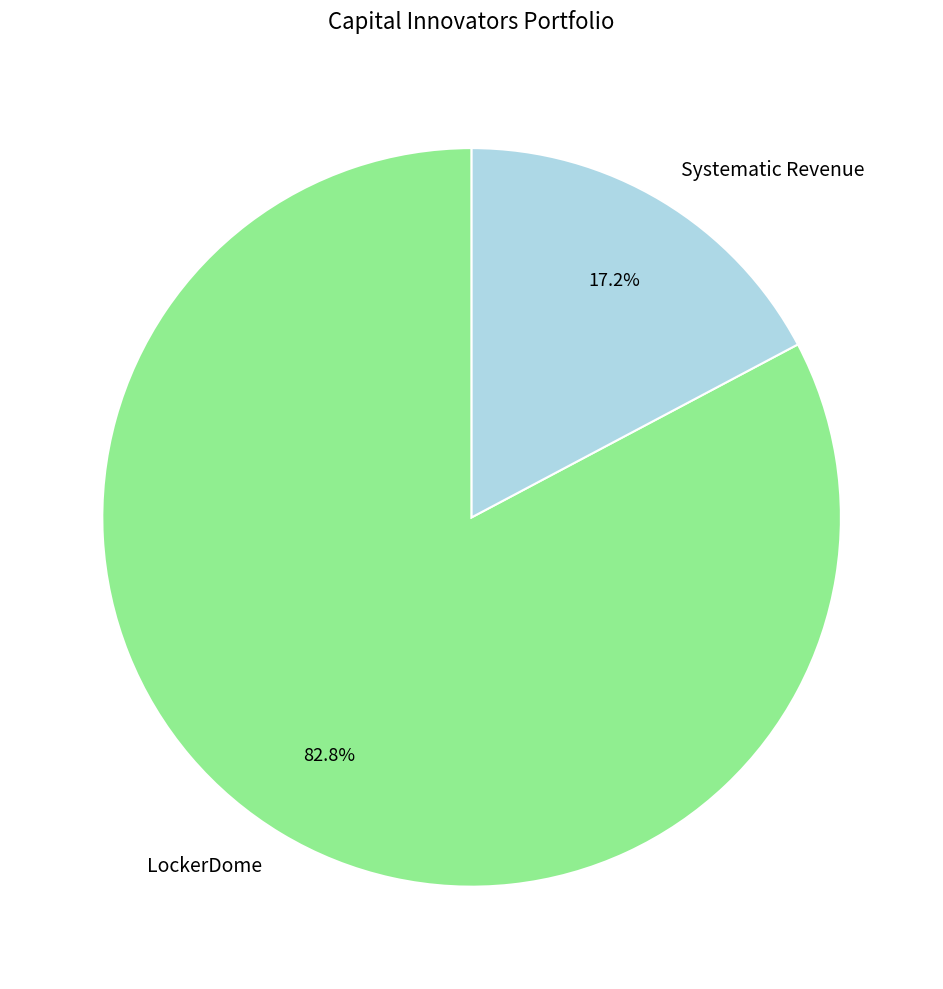

Is there any slice that represents more than half of the pie?

Yes